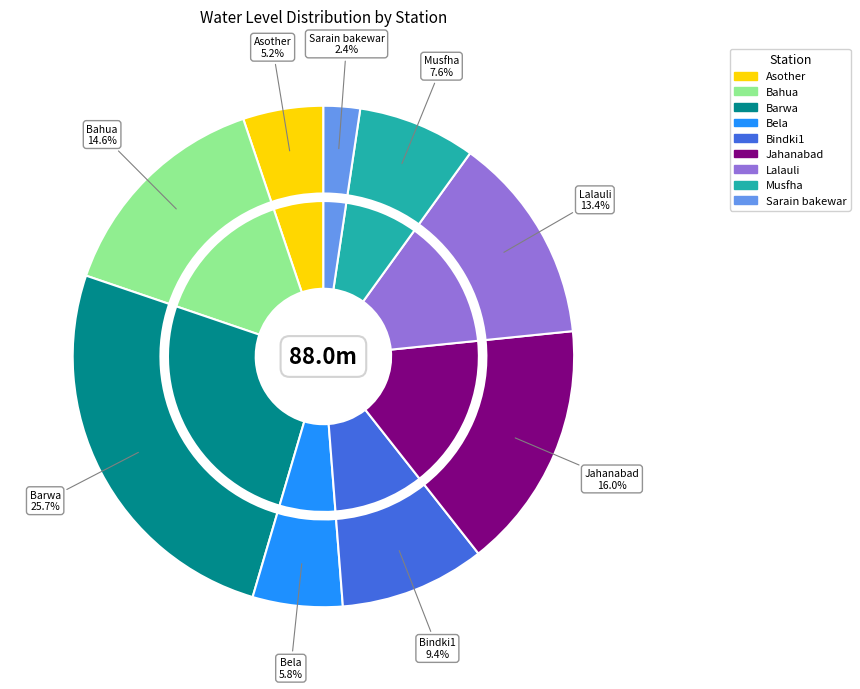

Rank the categories by value from highest to lowest.

Barwa, Jahanabad, Bahua, Lalauli, Bindki1, Musfha, Bela, Asother, Sarain bakewar